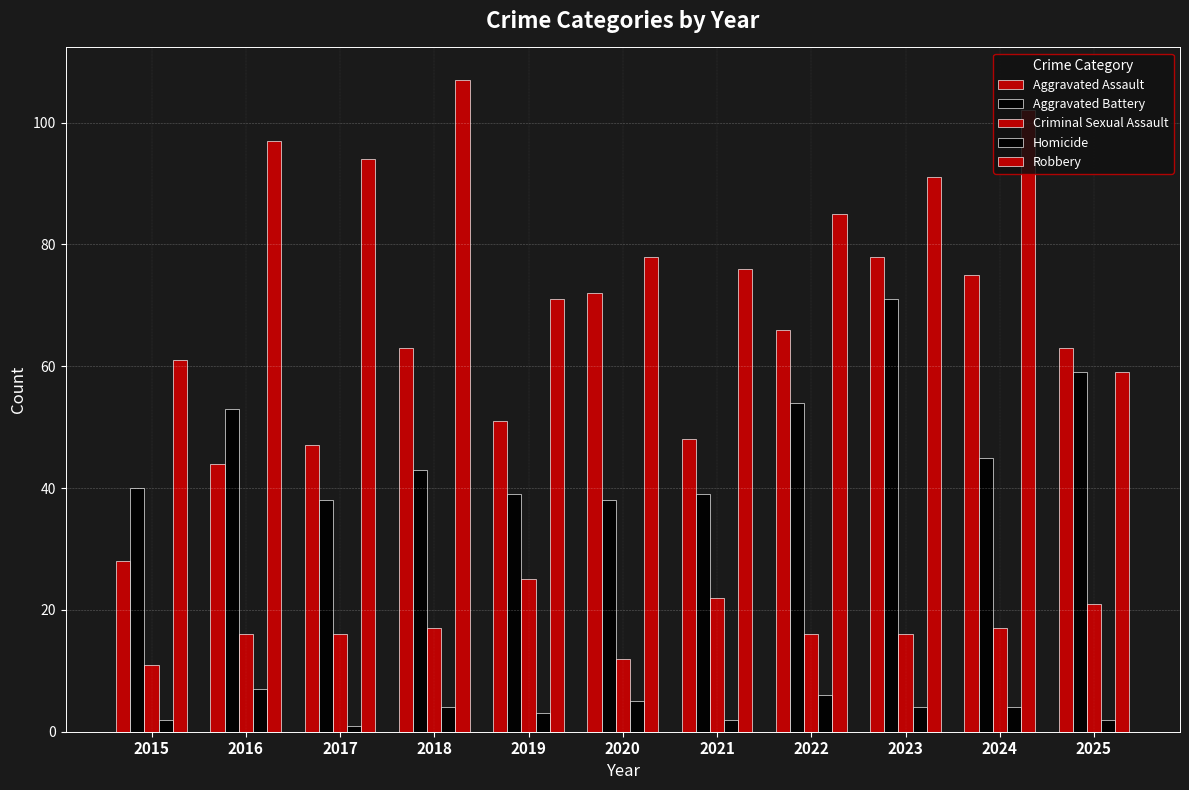

Reading right to left, transcribe all the data shown in this chart.

Aggravated Assault: 2025=63	2024=75	2023=78	2022=66	2021=48	2020=72	2019=51	2018=63	2017=47	2016=44	2015=28
Aggravated Battery: 2025=59	2024=45	2023=71	2022=54	2021=39	2020=38	2019=39	2018=43	2017=38	2016=53	2015=40
Criminal Sexual Assault: 2025=21	2024=17	2023=16	2022=16	2021=22	2020=12	2019=25	2018=17	2017=16	2016=16	2015=11
Homicide: 2025=2	2024=4	2023=4	2022=6	2021=2	2020=5	2019=3	2018=4	2017=1	2016=7	2015=2
Robbery: 2025=59	2024=102	2023=91	2022=85	2021=76	2020=78	2019=71	2018=107	2017=94	2016=97	2015=61